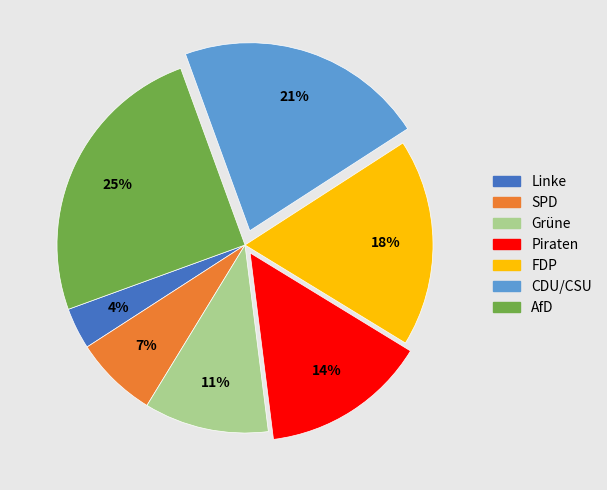

Is AfD the majority of the pie?

No